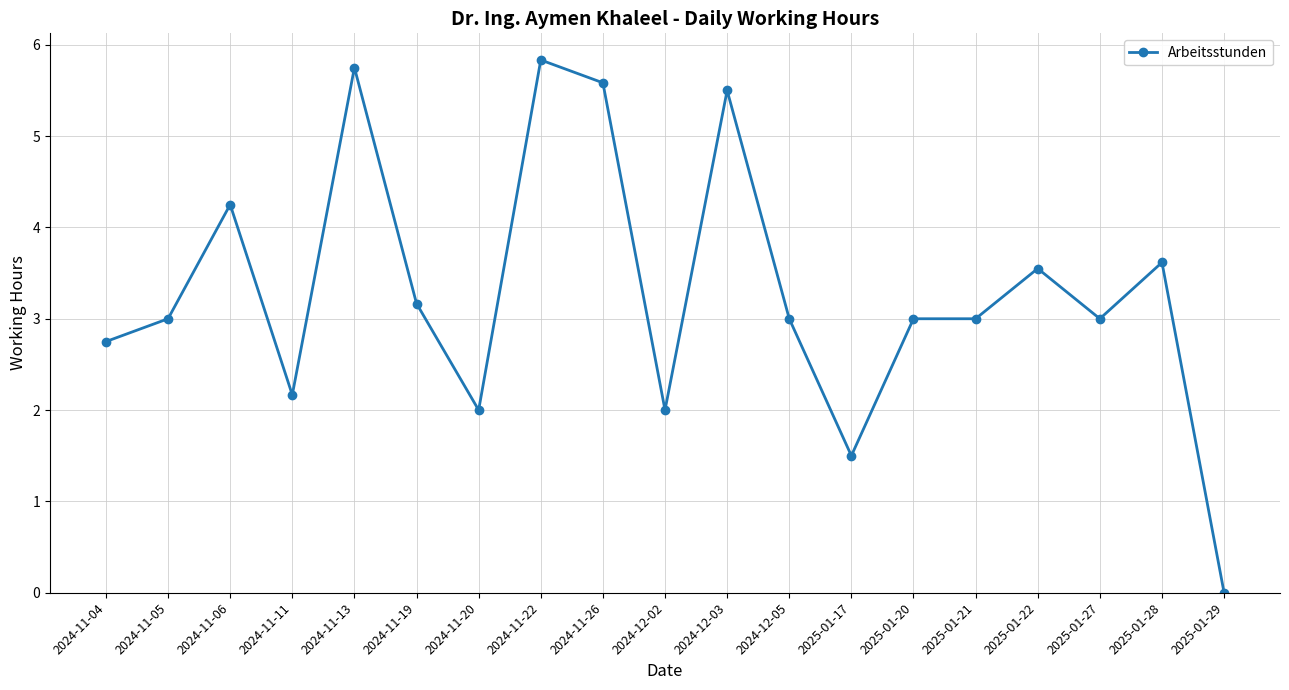

True or false: there are more than 0 points higher than both neighbors.

True